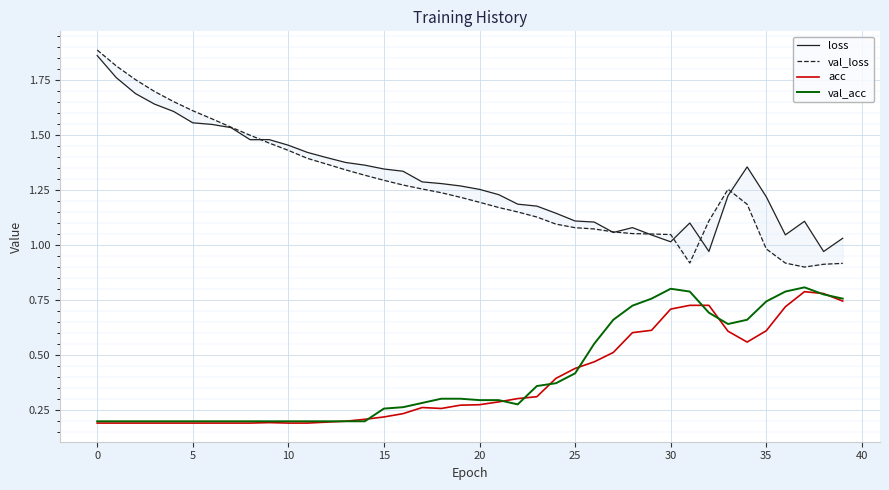

List the series in order of their peak value, lowest first.

acc, val_acc, loss, val_loss